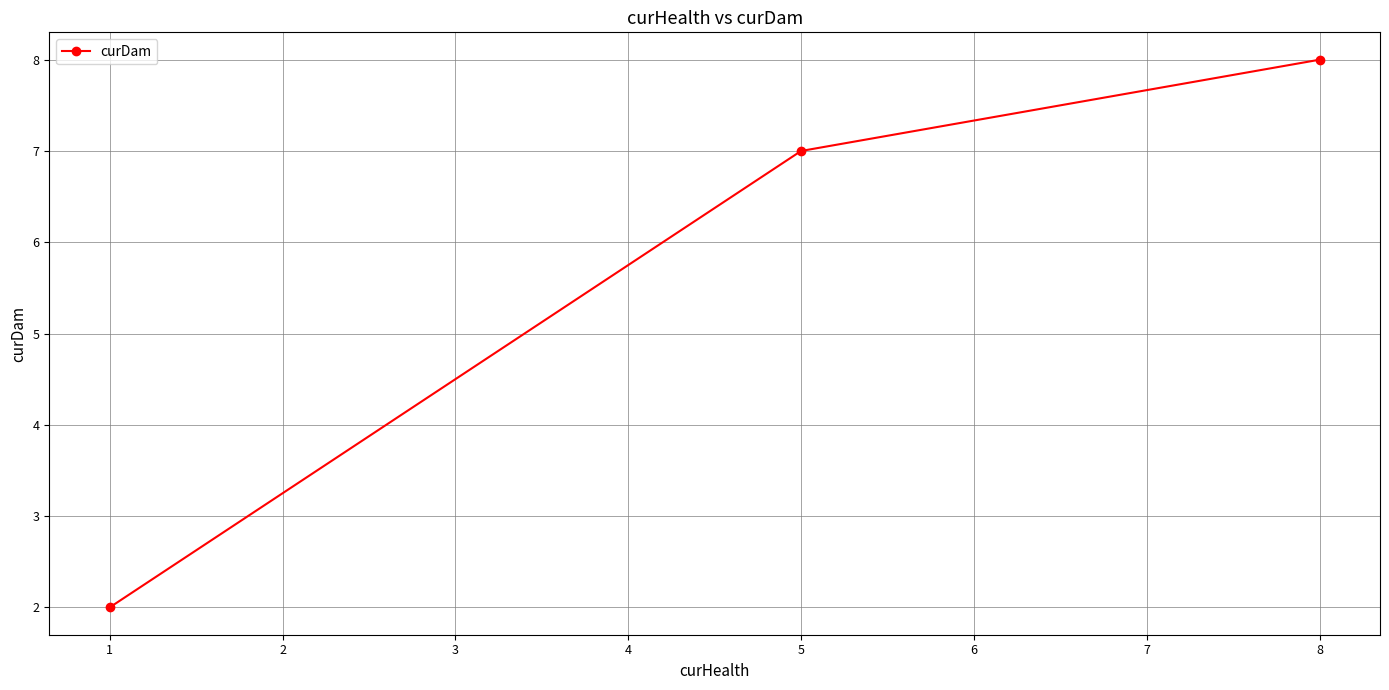

What is the smallest value displayed?

2